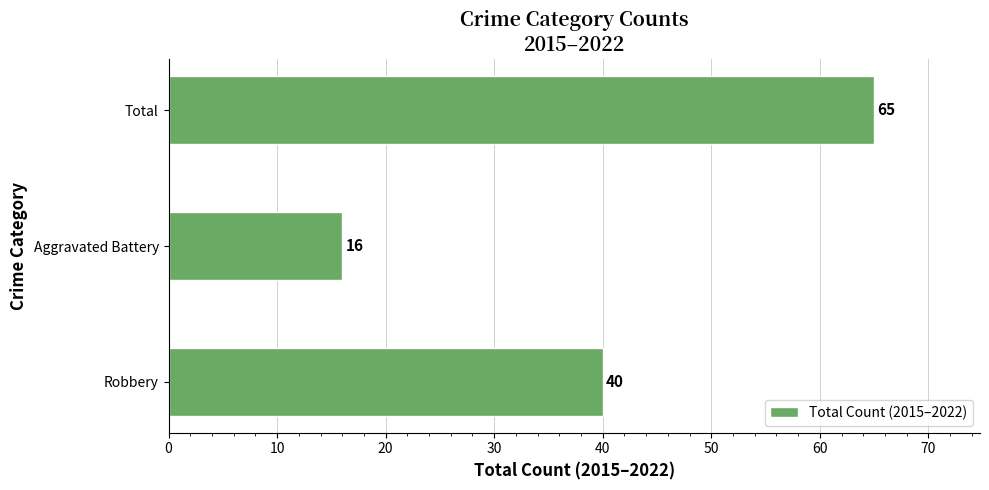

Which label corresponds to the largest value in the chart?

Total